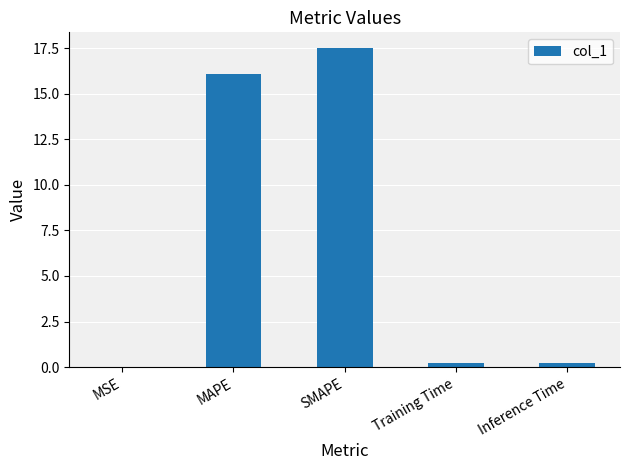

Is it true that the value at MAPE is 3.4?

False